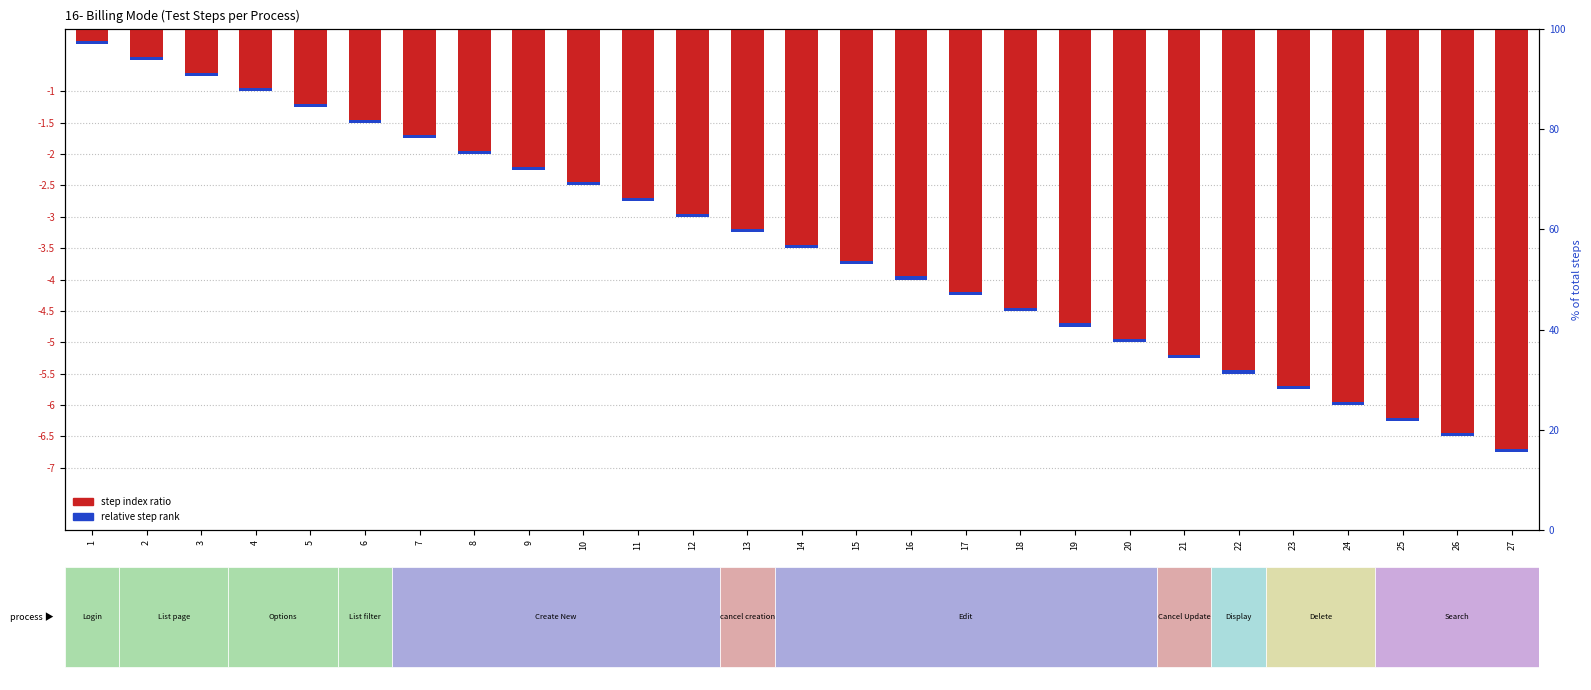

What are all the series names shown in the legend?

step index ratio, relative step rank